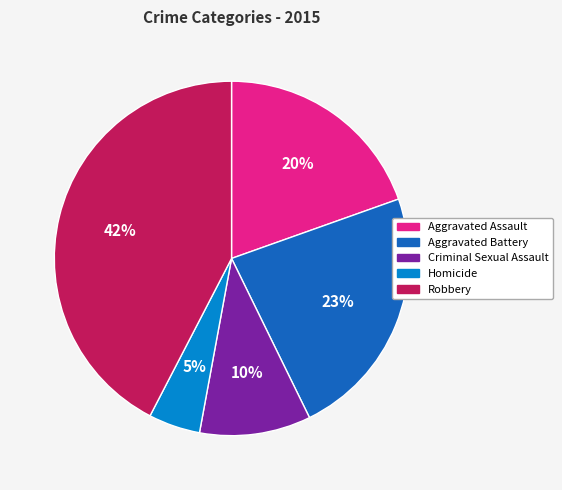

Is there a majority slice in this chart?

No